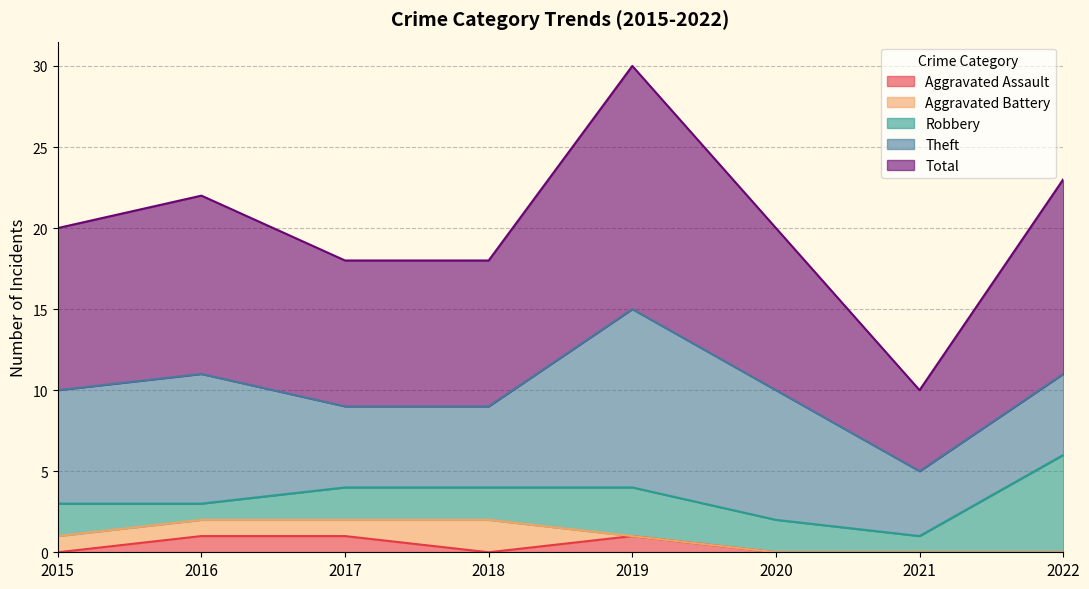

Reading right to left, list all the values displayed in this chart.

Aggravated Assault: 2022=0	2021=0	2020=0	2019=1	2018=0	2017=1	2016=1	2015=0
Aggravated Battery: 2022=0	2021=0	2020=0	2019=0	2018=2	2017=1	2016=1	2015=1
Robbery: 2022=6	2021=1	2020=2	2019=3	2018=2	2017=2	2016=1	2015=2
Theft: 2022=5	2021=4	2020=8	2019=11	2018=5	2017=5	2016=8	2015=7
Total: 2022=12	2021=5	2020=10	2019=15	2018=9	2017=9	2016=11	2015=10